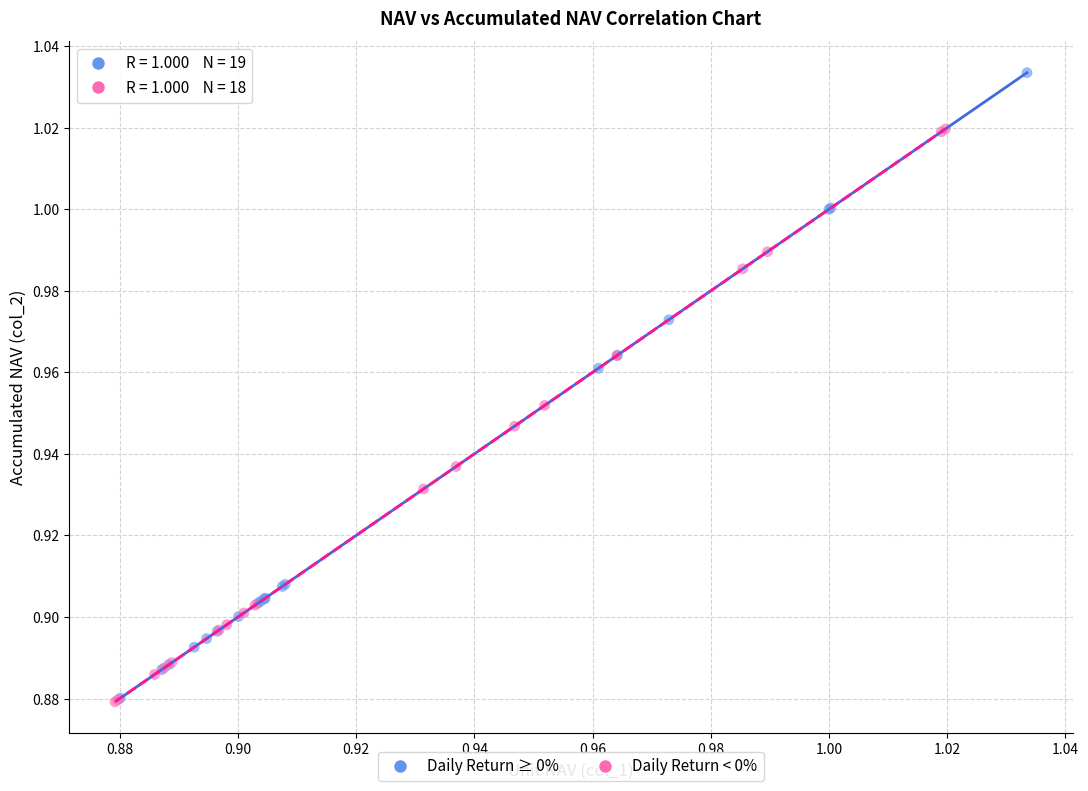

Which series has the largest Y range (max minus min)?

Daily Return ≥ 0%